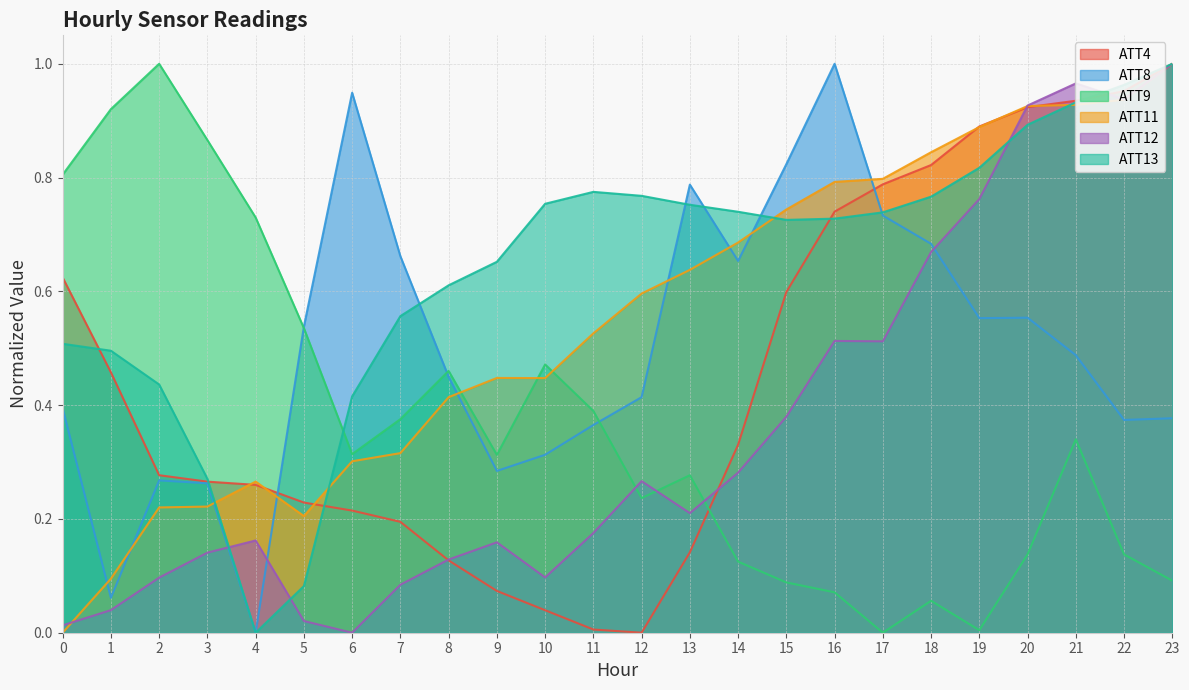

List the labels in order of ATT8 value, smallest first.

4, 1, 3, 2, 9, 10, 11, 22, 23, 0, 12, 8, 21, 5, 19, 20, 14, 7, 18, 17, 13, 15, 6, 16